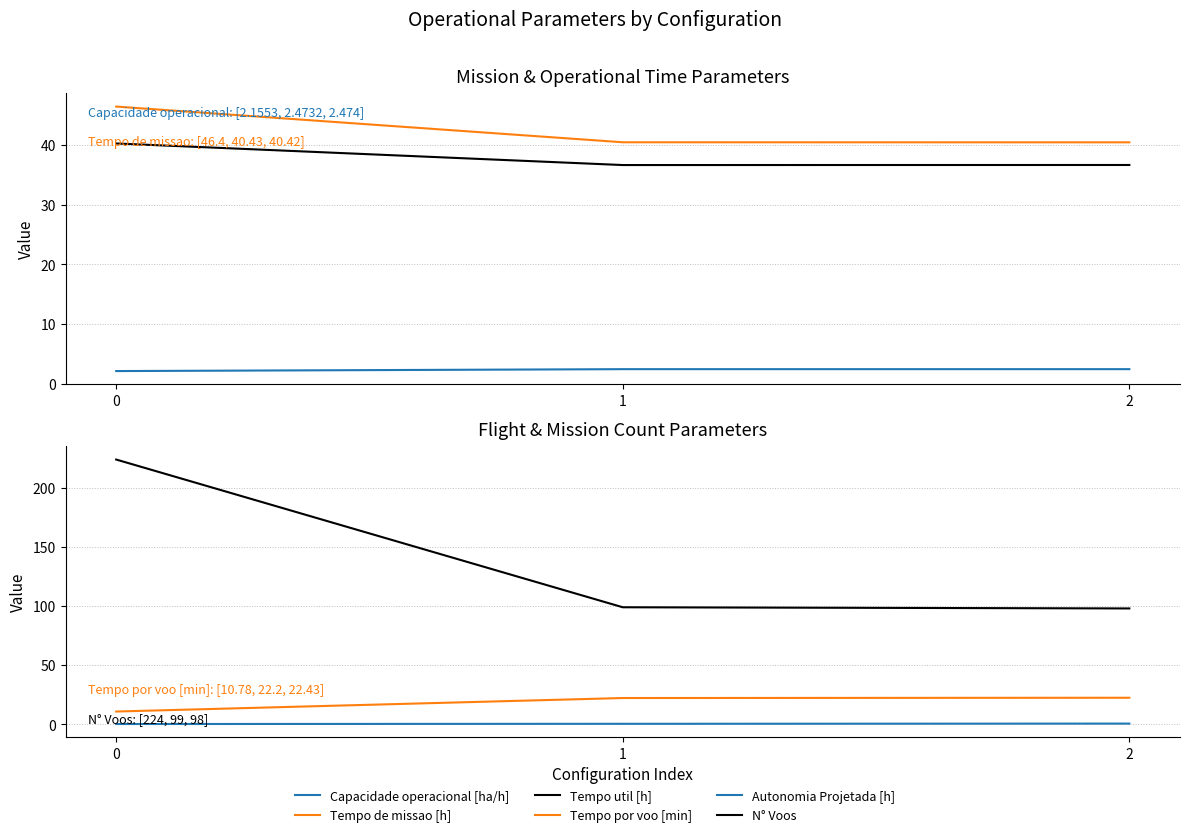

Reading left to right, extract all data points from this chart.

Capacidade operacional [ha/h]: 2.2	2.5	2.5
Tempo de missao [h]: 46.4	40.4	40.4
Tempo util [h]: 40.2	36.6	36.6
Tempo por voo [min]: 10.8	22.2	22.4
Autonomia Projetada [h]: 0.2	0.4	0.6
N° Voos: 224.0	99.0	98.0